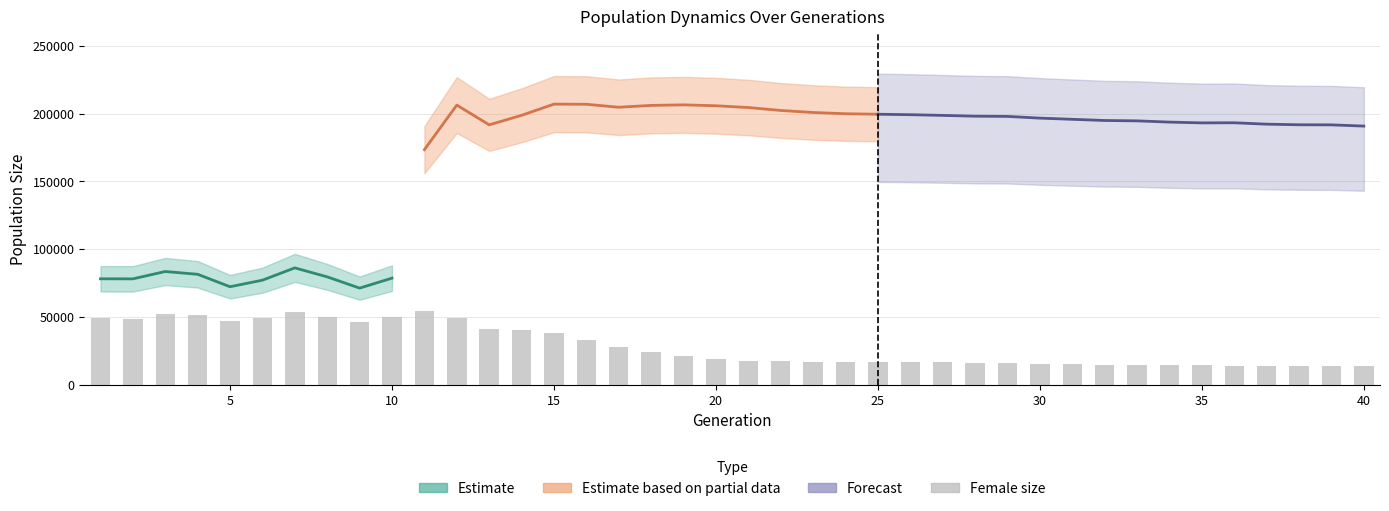

At how many categories does at least one series exceed 70834?

40